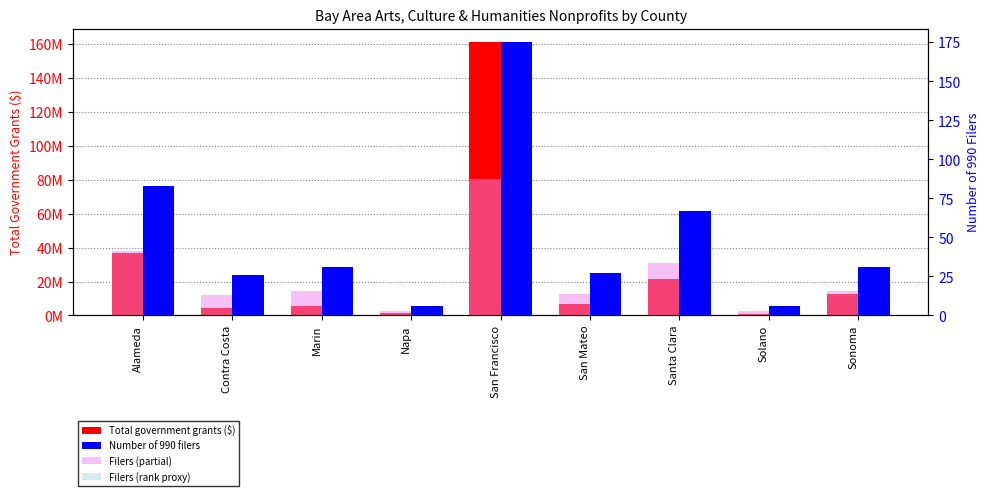

Reading left to right, transcribe all the data shown in this chart.

Total government grants ($): Alameda=36670779.0	Contra Costa=4139610.0	Marin=5733834.0	Napa=1502290.0	San Francisco=161154559.0	San Mateo=6834599.0	Santa Clara=21363210.0	Solano=848498.0	Sonoma=12661937.0
Number of 990 filers: Alameda=83.0	Contra Costa=26.0	Marin=31.0	Napa=6.0	San Francisco=175.0	San Mateo=27.0	Santa Clara=67.0	Solano=6.0	Sonoma=31.0
Filers (partial): Alameda=41.5	Contra Costa=13.0	Marin=15.5	Napa=3.0	San Francisco=87.5	San Mateo=13.5	Santa Clara=33.5	Solano=3.0	Sonoma=15.5
Filers (rank proxy): Alameda=24.9	Contra Costa=7.8	Marin=9.3	Napa=1.8	San Francisco=52.5	San Mateo=8.1	Santa Clara=20.1	Solano=1.8	Sonoma=9.3